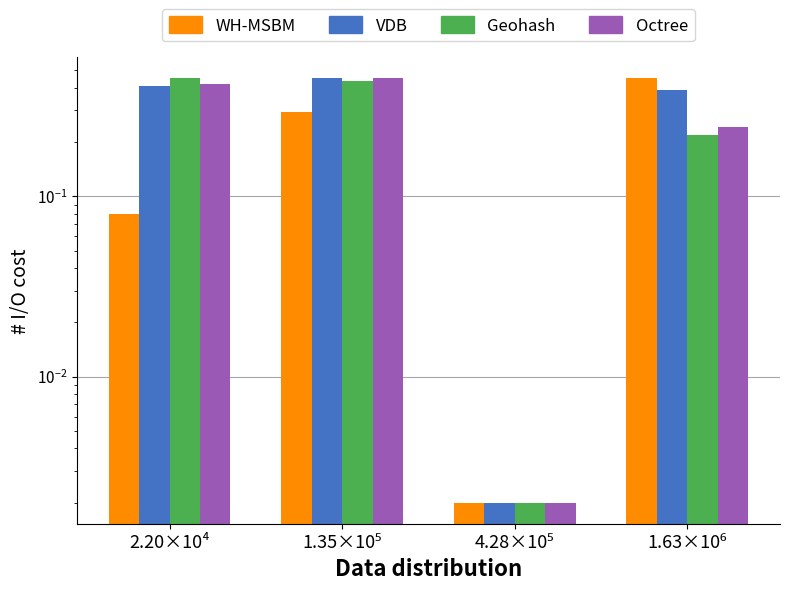

At which category does the chart reach its peak across all series?

2.20×10⁴